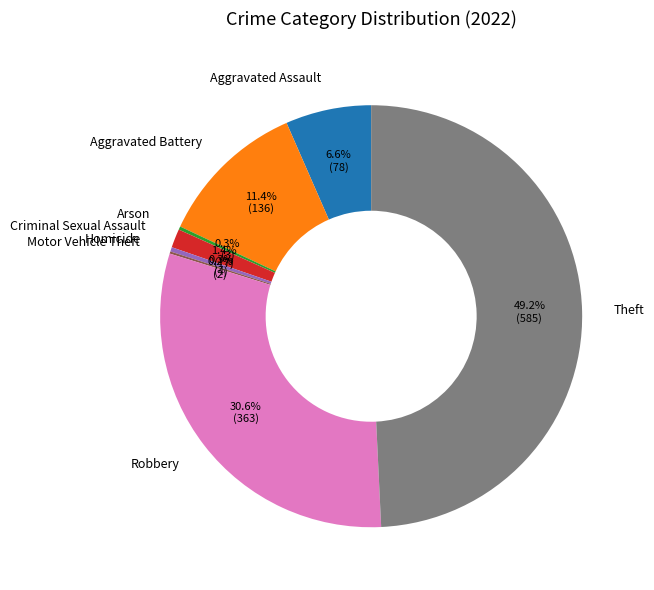

How much of the chart is everything except Aggravated Assault?

93.4%